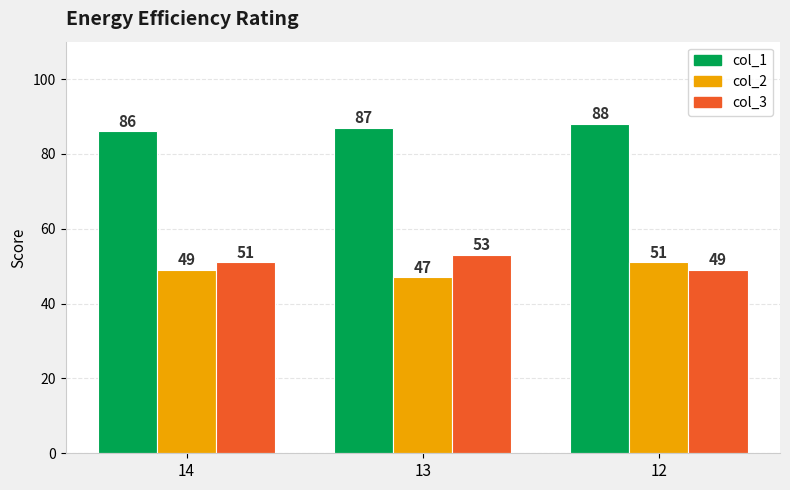

List the series in order of their peak value, lowest first.

col_2, col_3, col_1